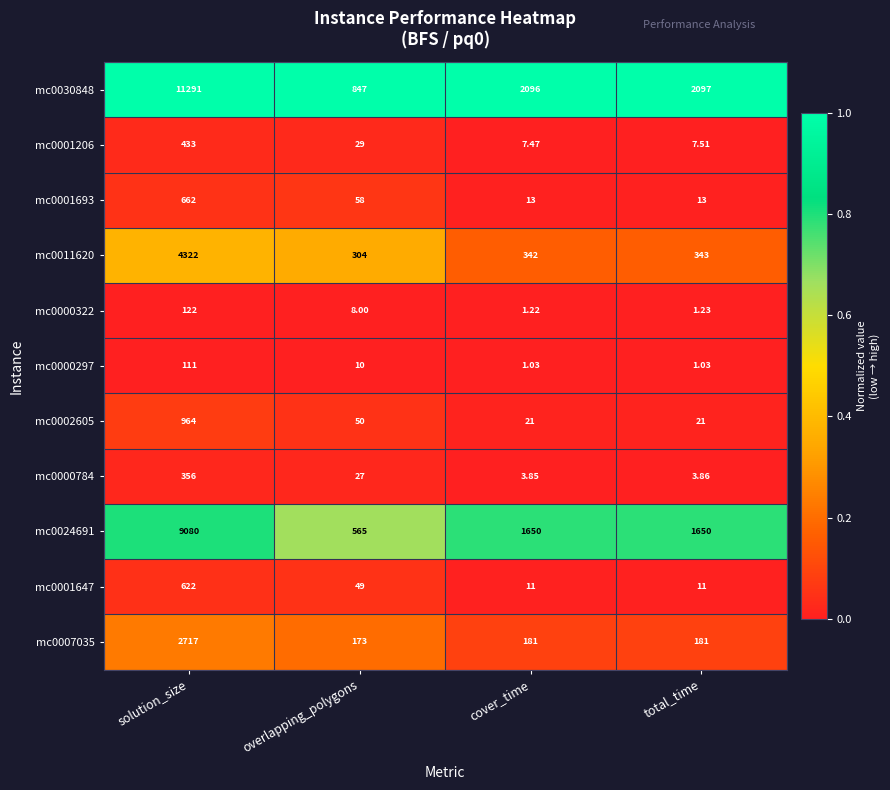

Which label corresponds to the largest value in the chart?

solution_size